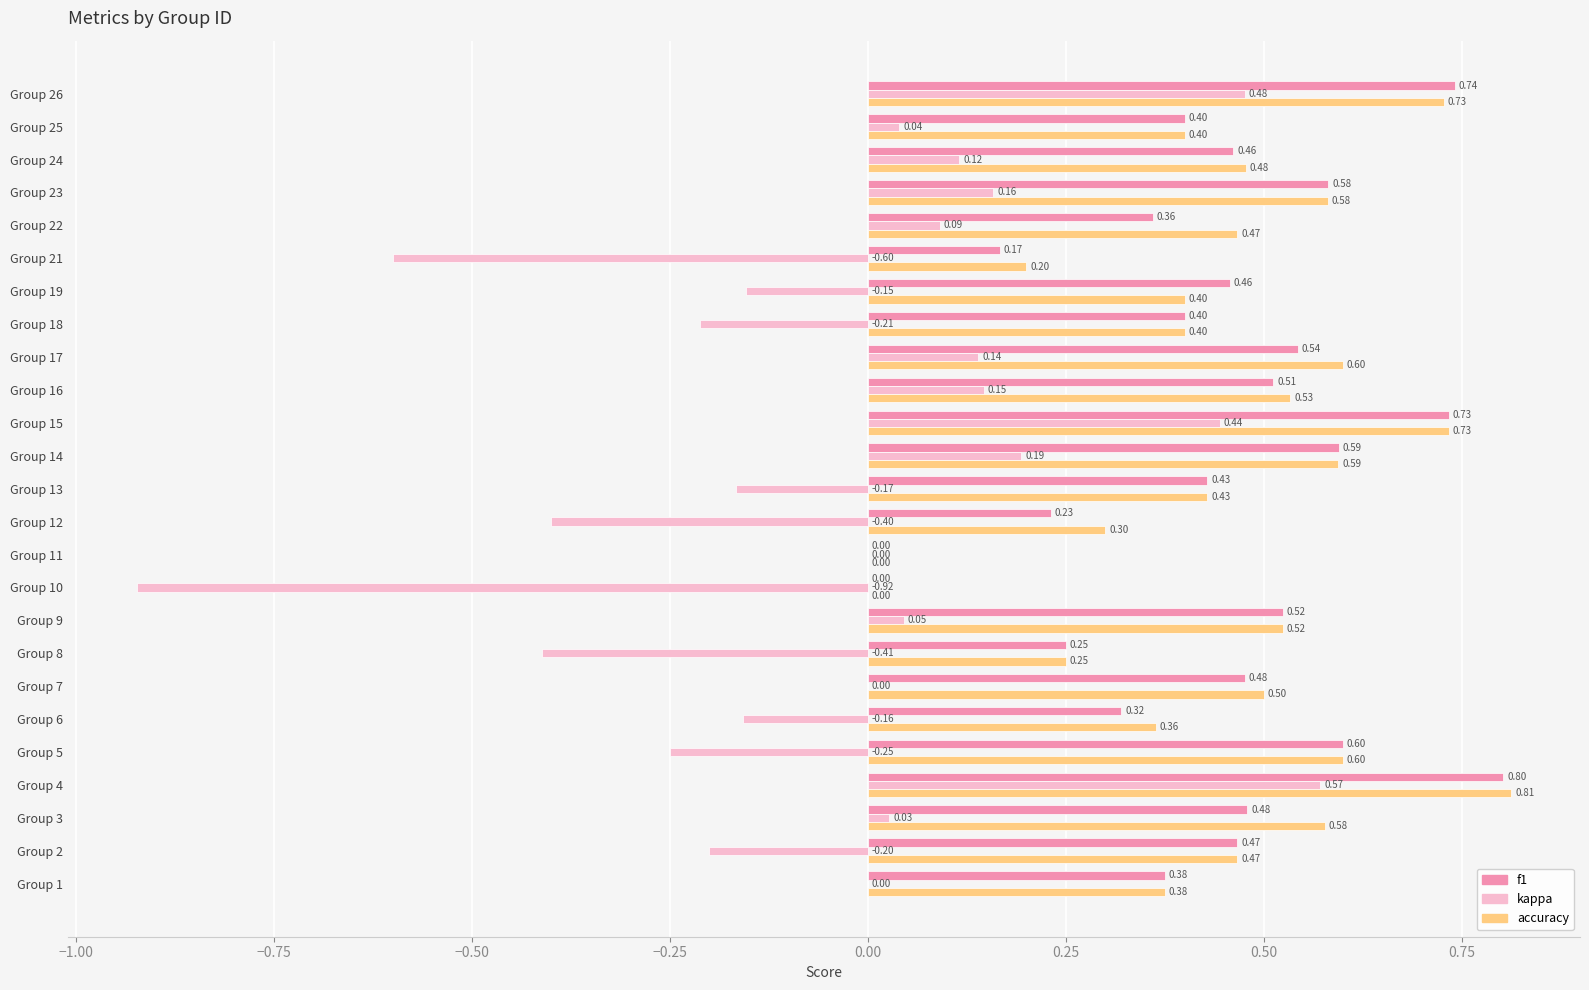

Between Group 8 and Group 21, which series saw the biggest shift?

kappa